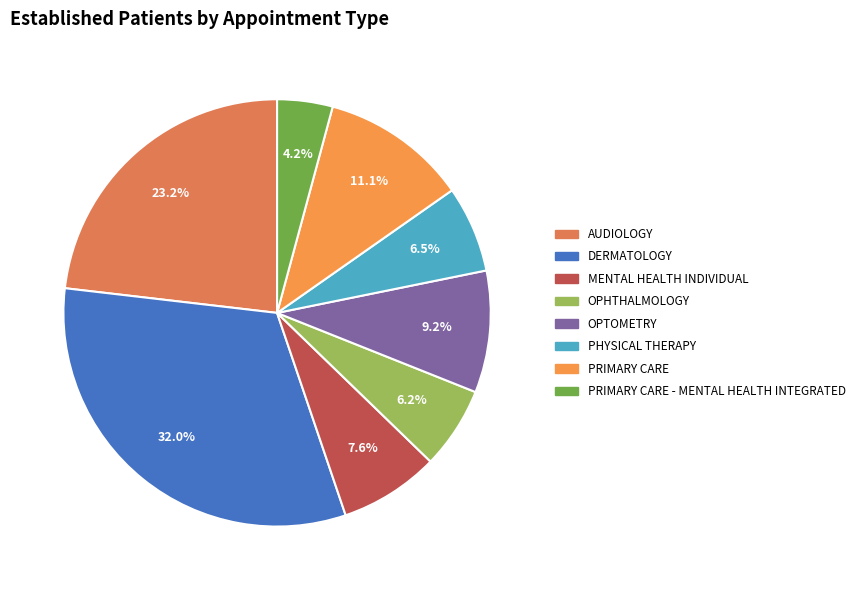

Rank the categories by value from lowest to highest.

PRIMARY CARE - MENTAL HEALTH INTEGRATED, OPHTHALMOLOGY, PHYSICAL THERAPY, MENTAL HEALTH INDIVIDUAL, OPTOMETRY, PRIMARY CARE, AUDIOLOGY, DERMATOLOGY